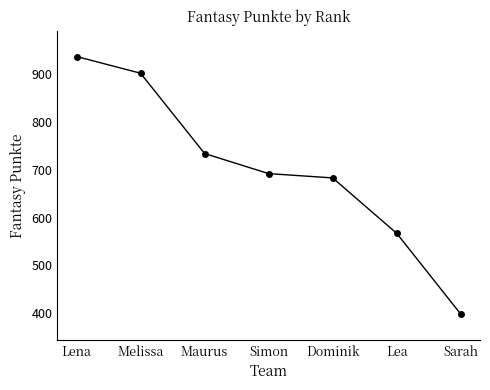

Reading left to right, list all the values displayed in this chart.

Lena=937	Melissa=902	Maurus=734	Simon=692	Dominik=683	Lea=567	Sarah=398